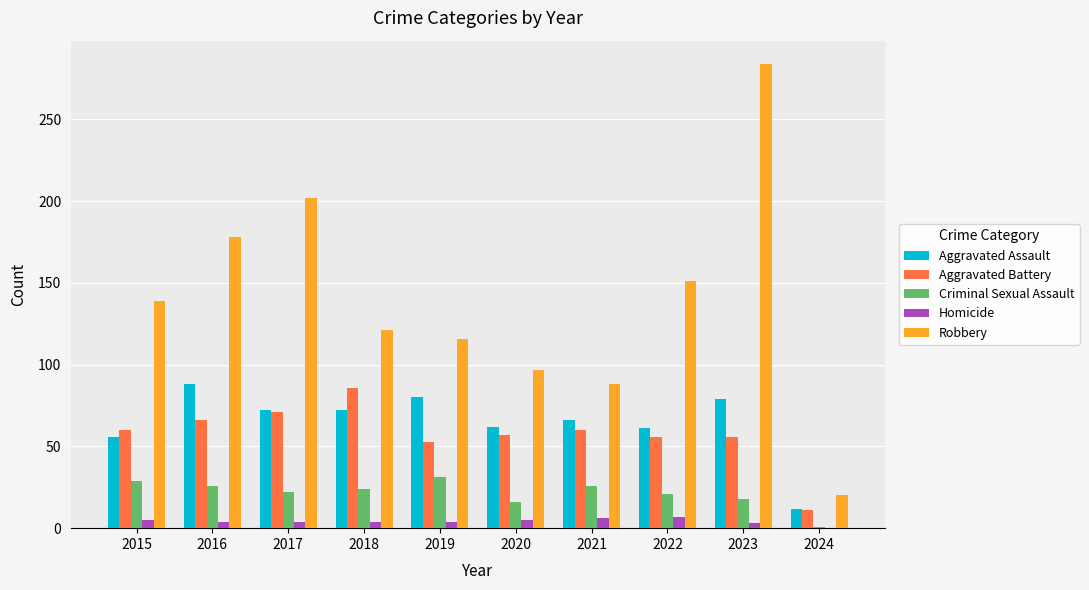

How many groups of bars are there?

10